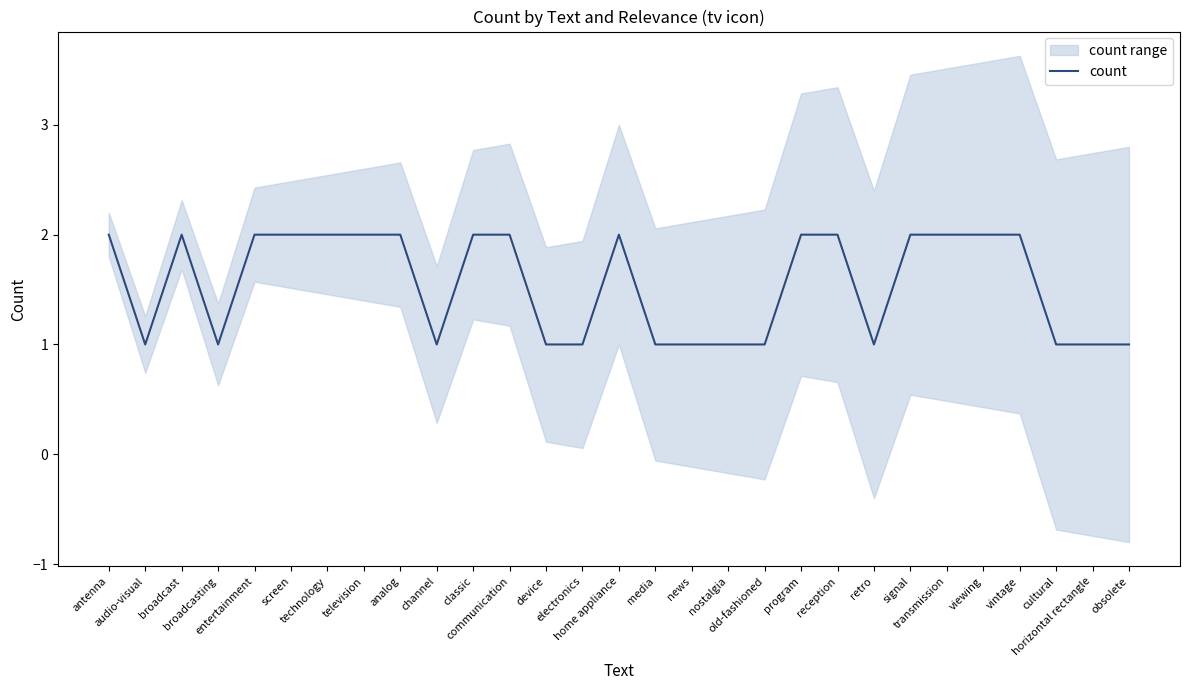

How many lines are shown in the chart?

1